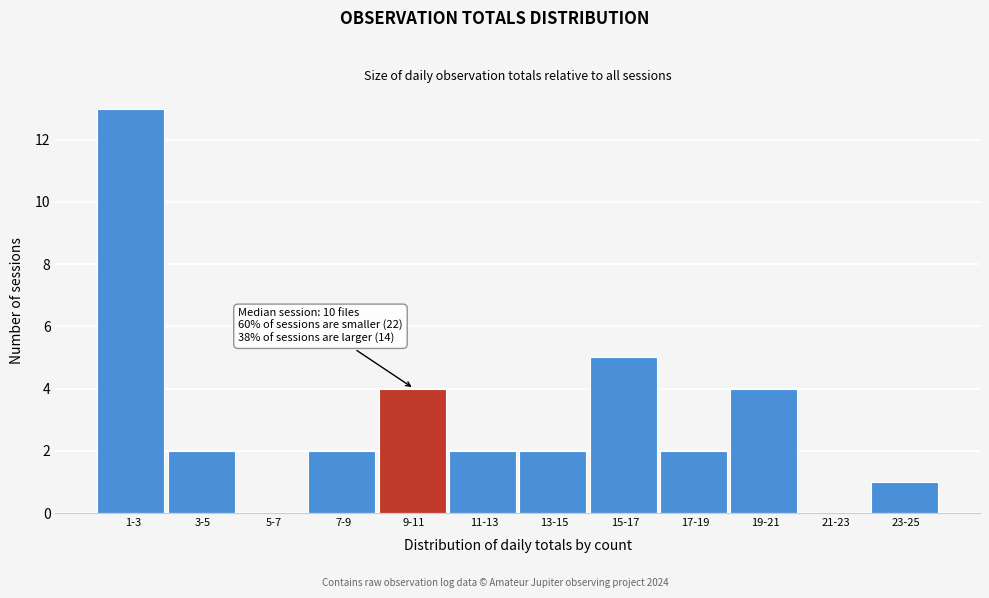

Reading right to left, what are all the values shown in this chart?

23-25=1	21-23=0	19-21=4	17-19=2	15-17=5	13-15=2	11-13=2	9-11=4	7-9=2	5-7=0	3-5=2	1-3=13